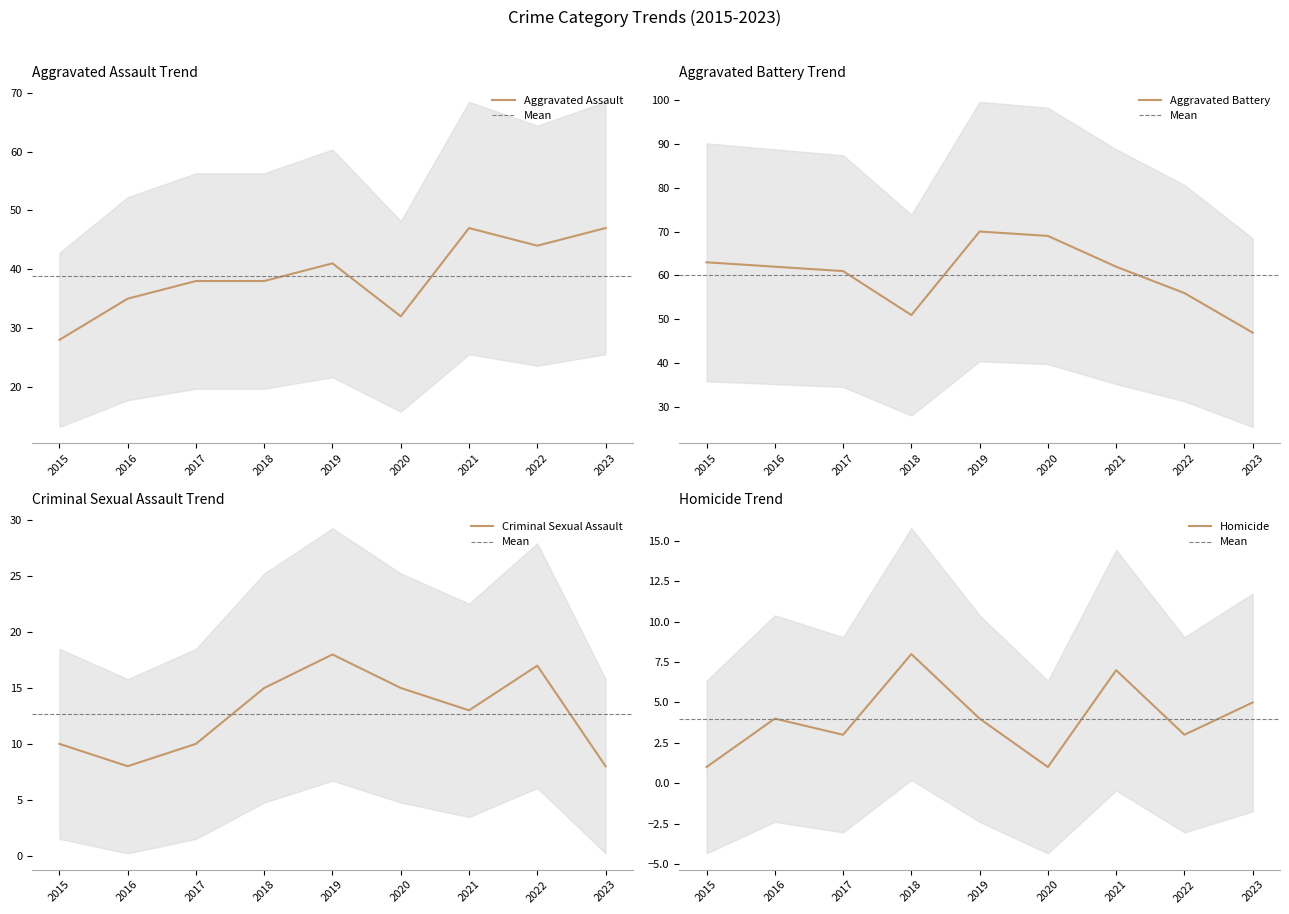

What is the value of the Aggravated Assault point at the 7th from the left?

47